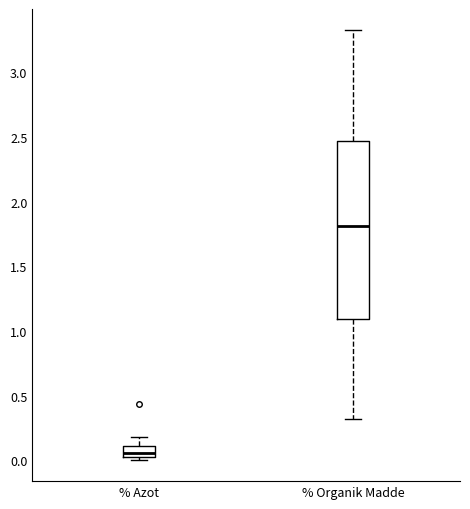

Comparing the boxes themselves (not the whiskers), which one is the tallest?

% Organik Madde